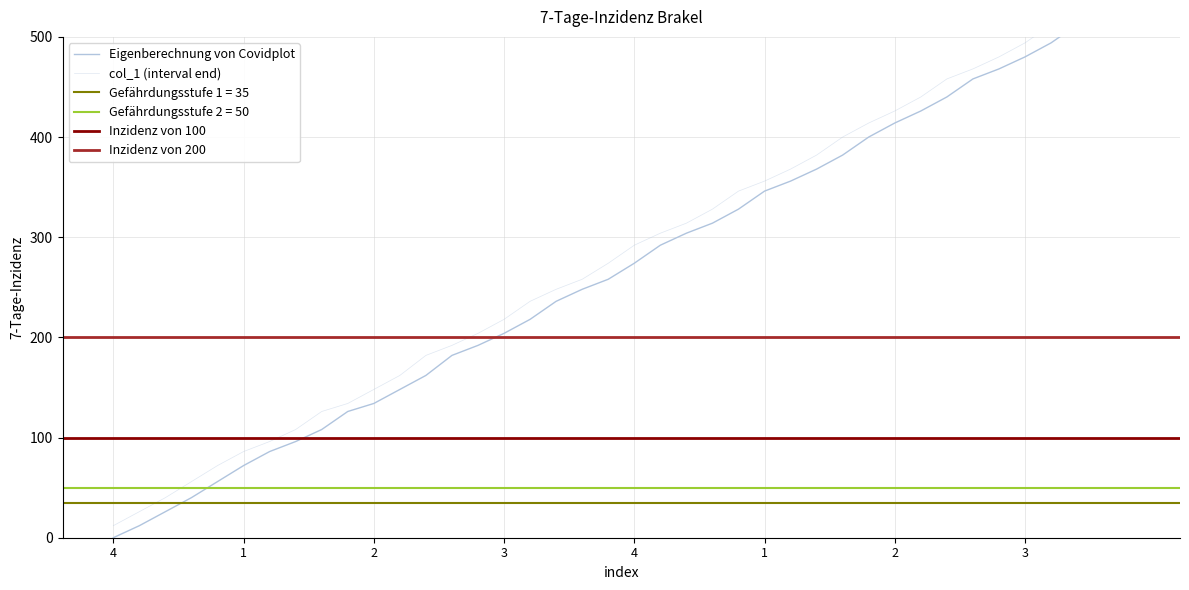

At which label is col_0 closest to 267?

4